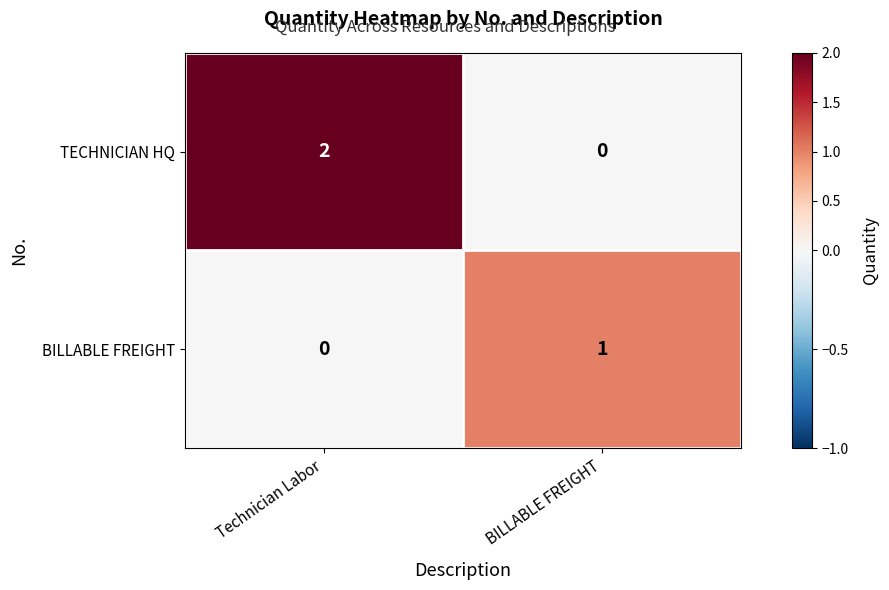

Reading left to right, what are all the values shown in this chart?

TECHNICIAN HQ: 2	0
BILLABLE FREIGHT: 0	1